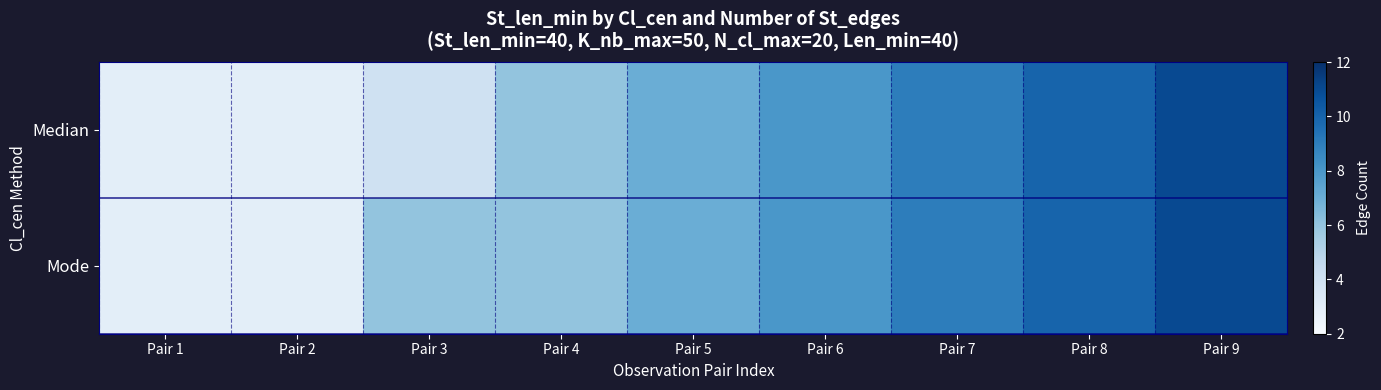

Reading left to right, transcribe all the data shown in this chart.

Median: Pair 1=3	Pair 2=3	Pair 3=4	Pair 4=6	Pair 5=7	Pair 6=8	Pair 7=9	Pair 8=10	Pair 9=11
Mode: Pair 1=3	Pair 2=3	Pair 3=6	Pair 4=6	Pair 5=7	Pair 6=8	Pair 7=9	Pair 8=10	Pair 9=11